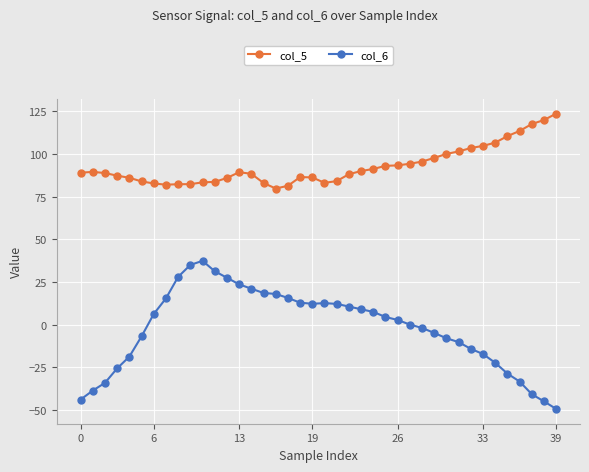

Which series has the largest total across all categories?

col_5